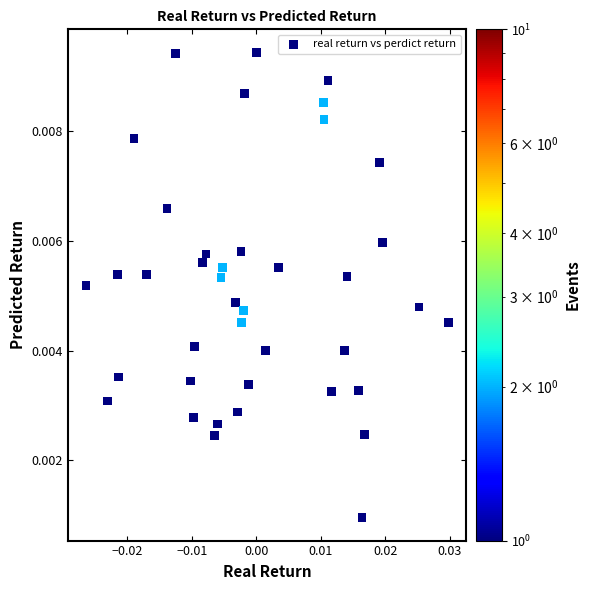

Count the number of points in this scatter plot.

40